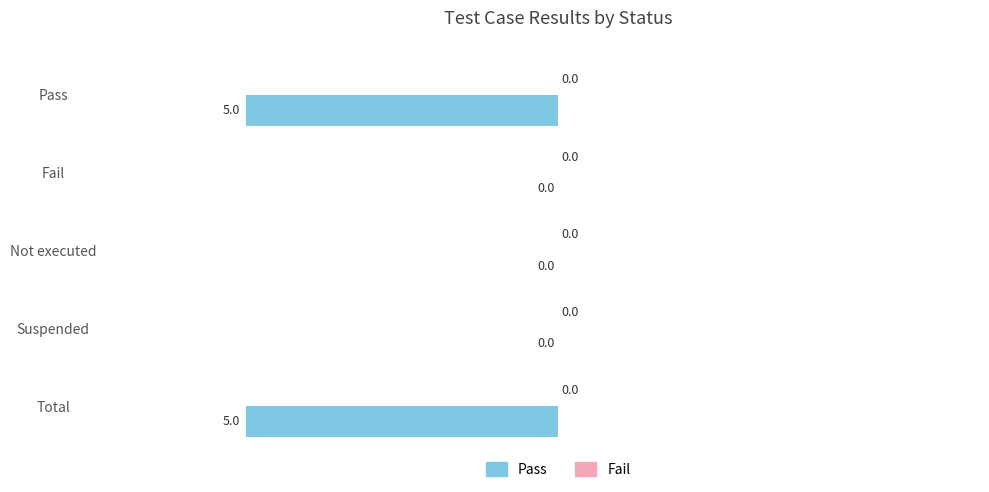

Which has a higher value, Not executed or Total?

Not executed